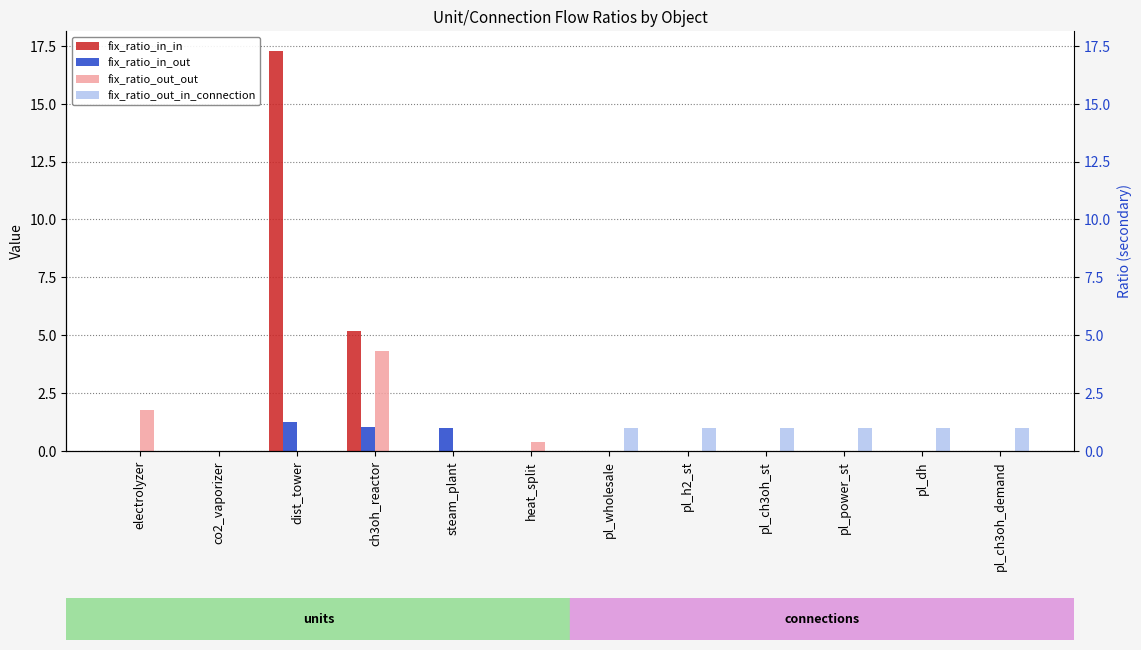

Where is fix_ratio_in_out nearest to the value 0?

electrolyzer